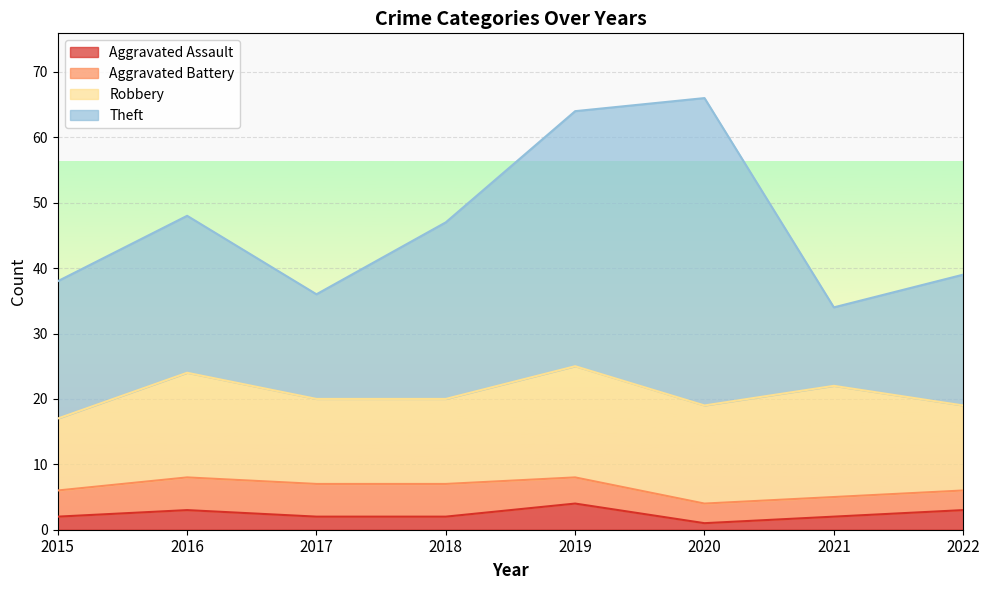

True or false: Aggravated Assault has a value of 1 at 2020.

True